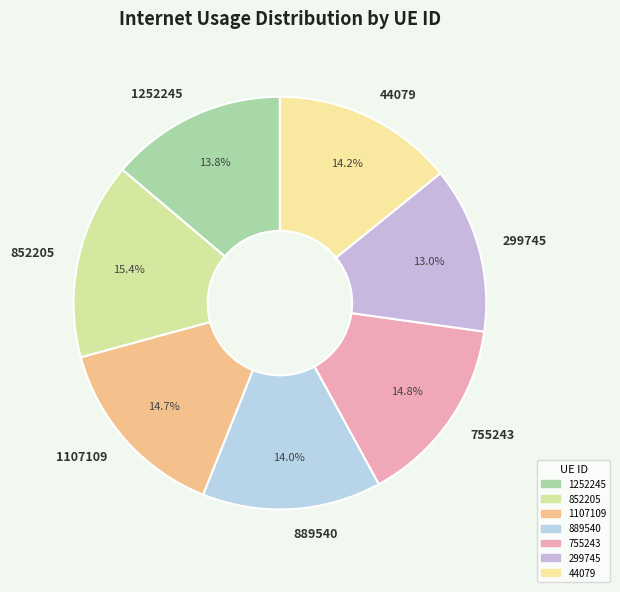

How many segments does this pie chart have?

7